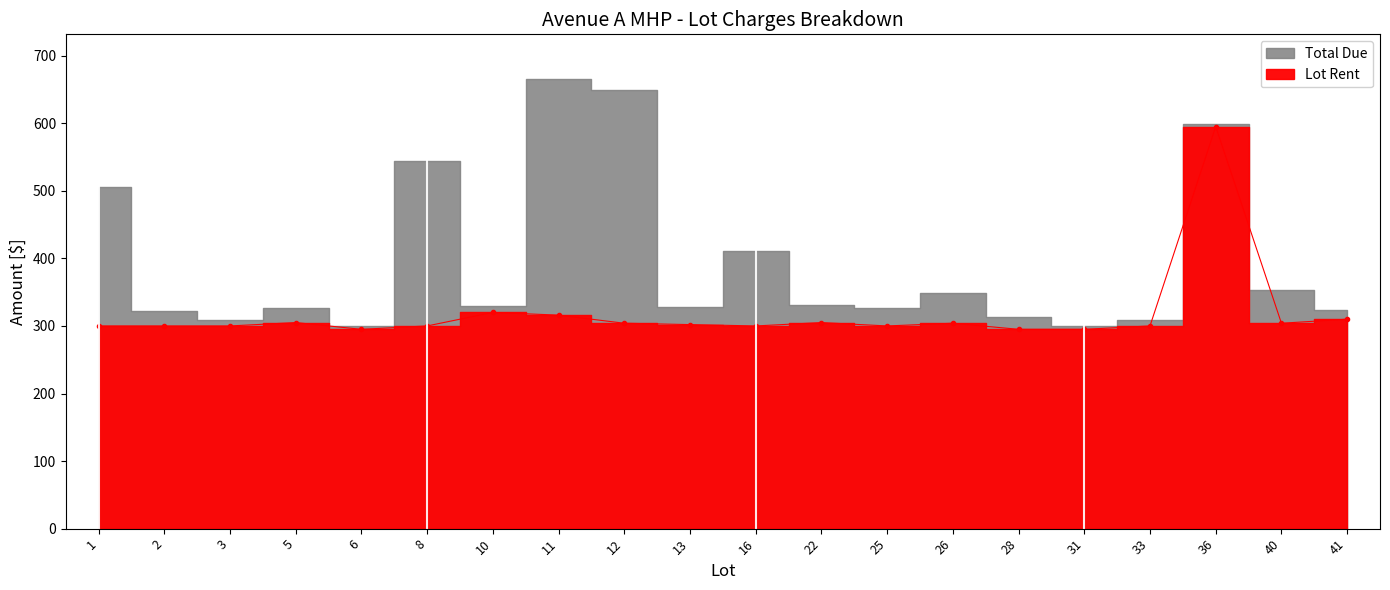

Which category has the lowest value in the Lot Rent series?

6